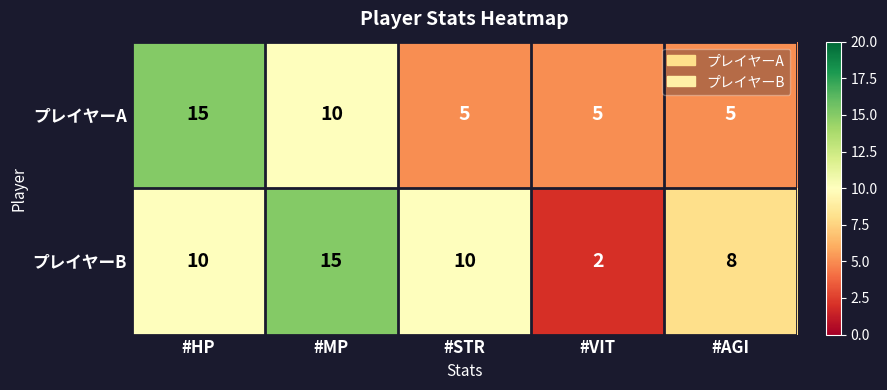

At which label is プレイヤーA closest to 10?

#MP